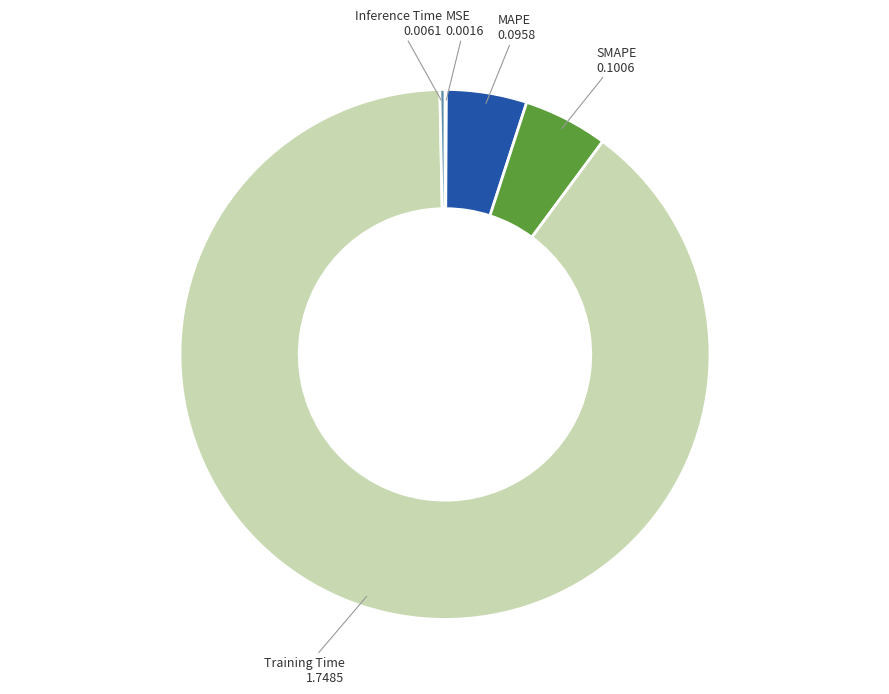

Is it true that Inference Time is 0% of the pie?

True